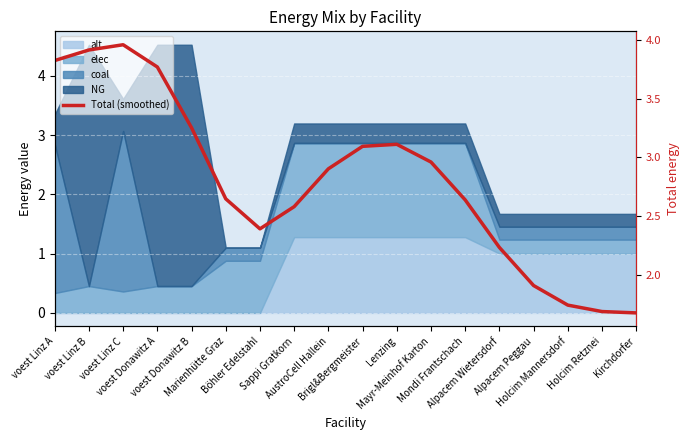

What is the label of the 13th point from the left?

Mondi Frantschach